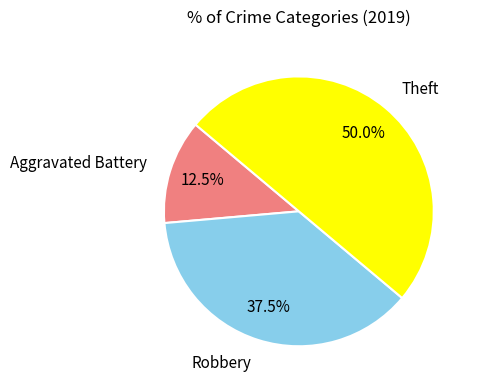

How many slices are in this pie chart?

3